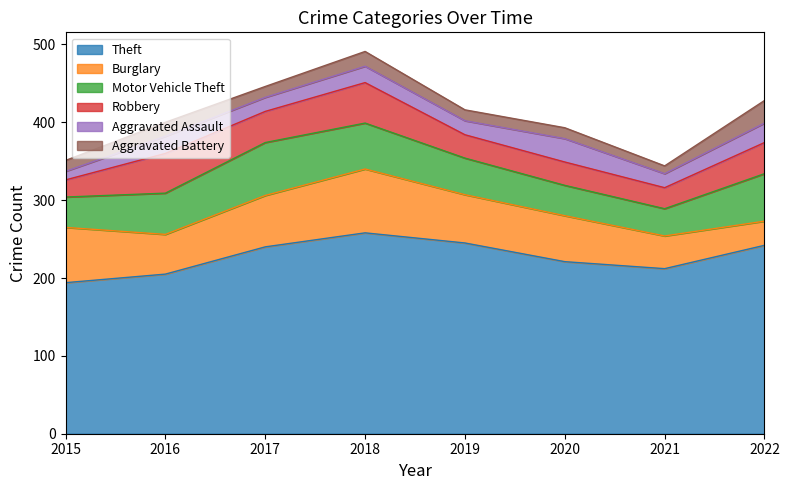

The value of Aggravated Assault at 2019 is 18. True or false?

True